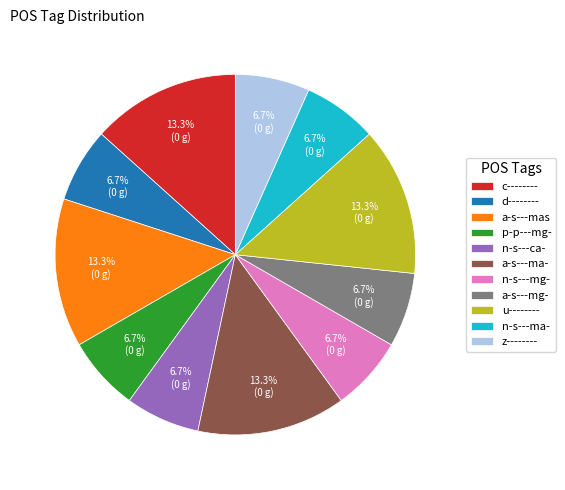

What percentage is NOT represented by c--------?

86.7%